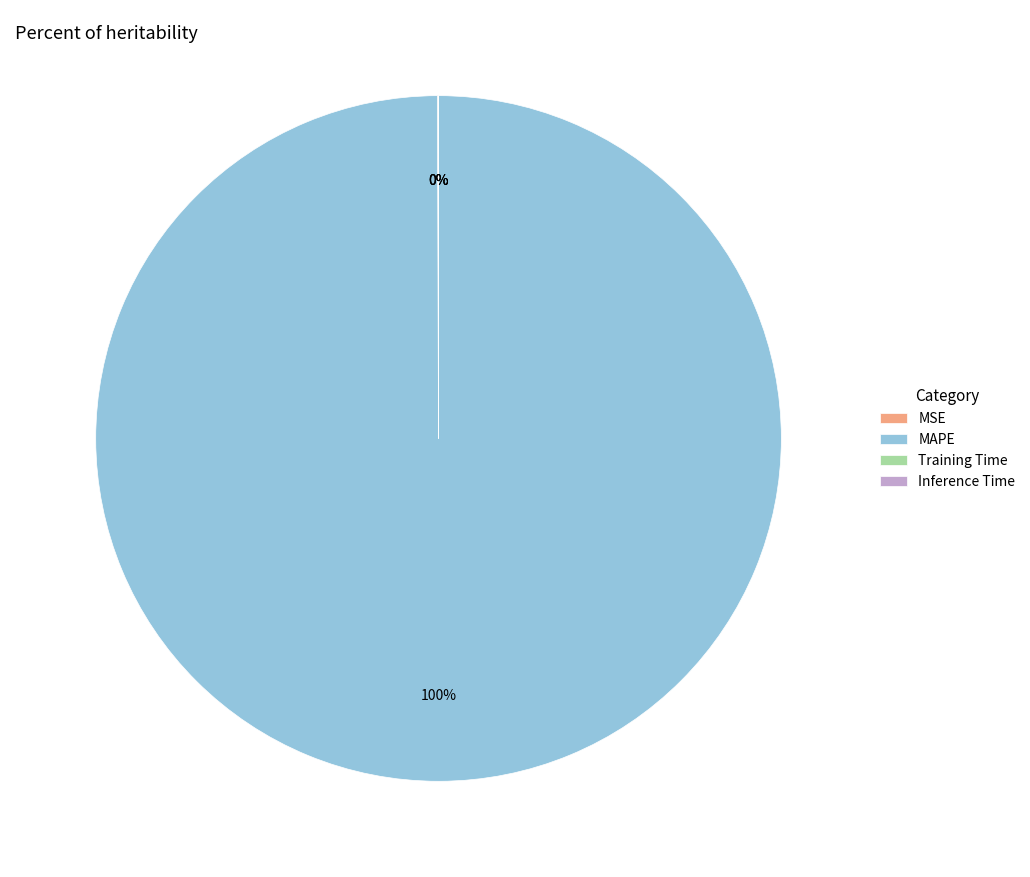

To the nearest percent, what portion does MAPE represent?

100%